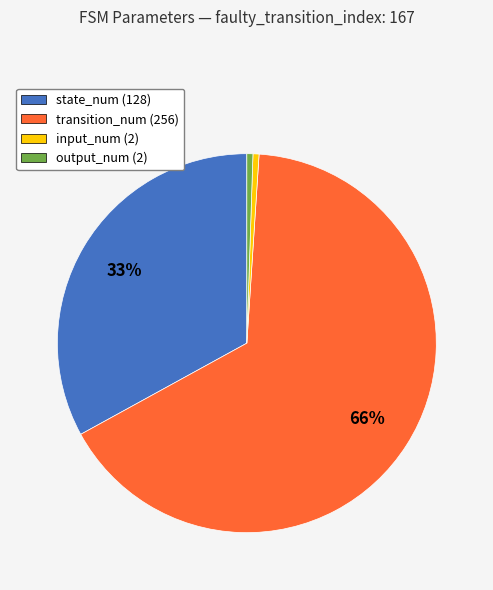

Do input_num (2) and transition_num (256) together represent more than half of the pie?

Yes